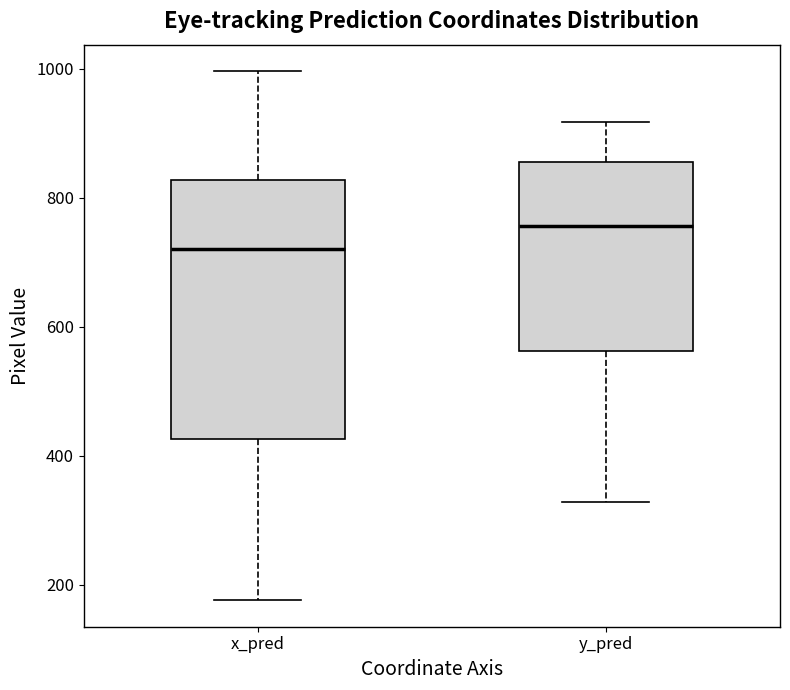

Where does the median line of the box for y_pred sit on the y-axis? The values are not printed on the chart, so give them approximately, as read against the axis.

760